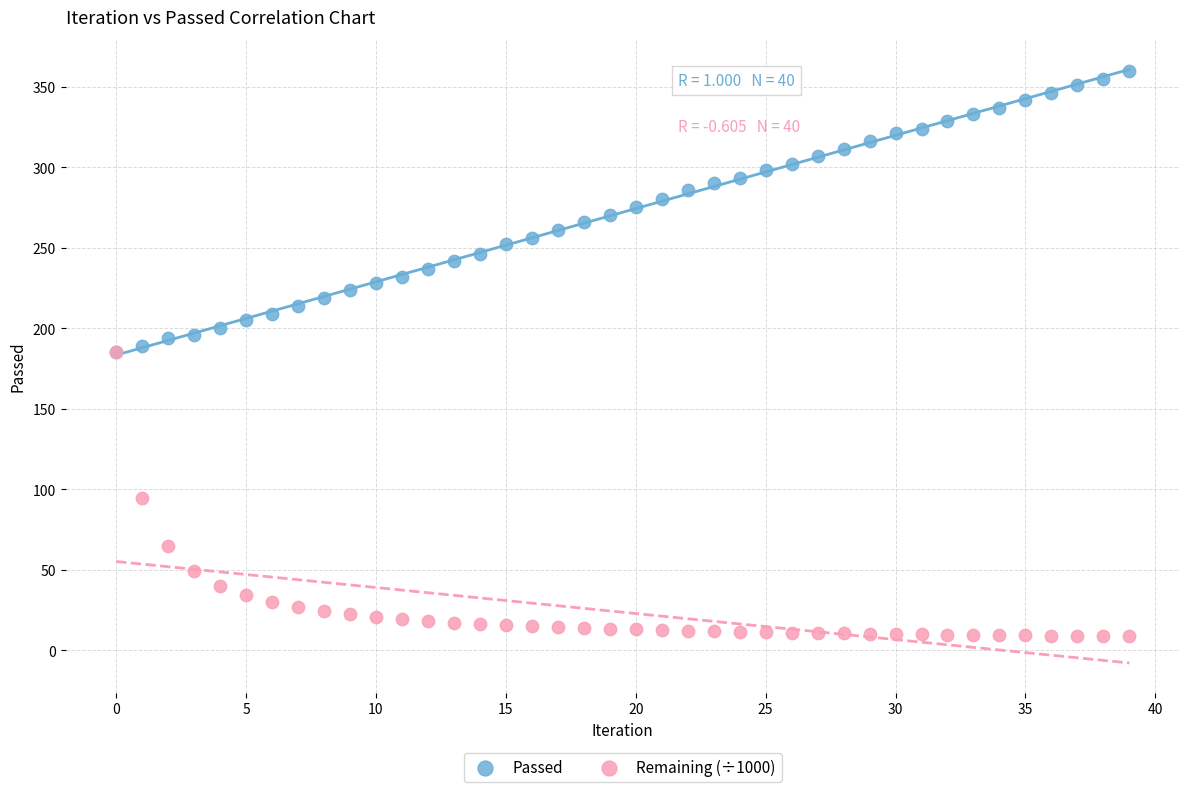

What are all the series names shown in the legend?

Passed, Remaining (÷1000)